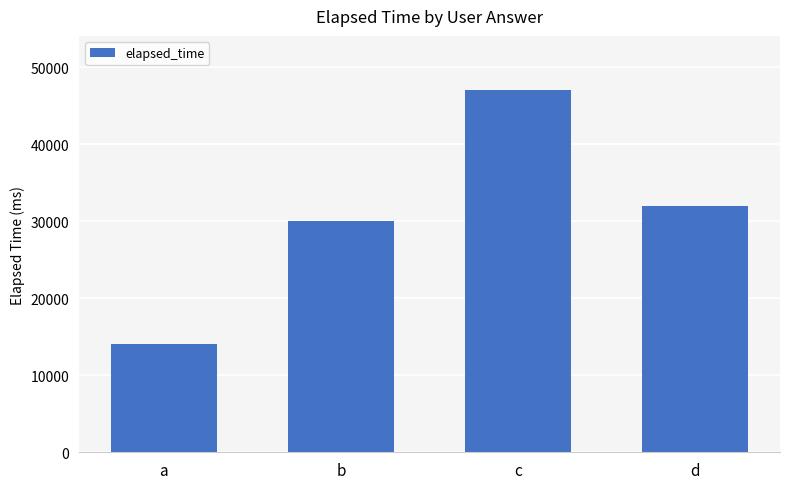

How many distinct data groups are displayed?

1